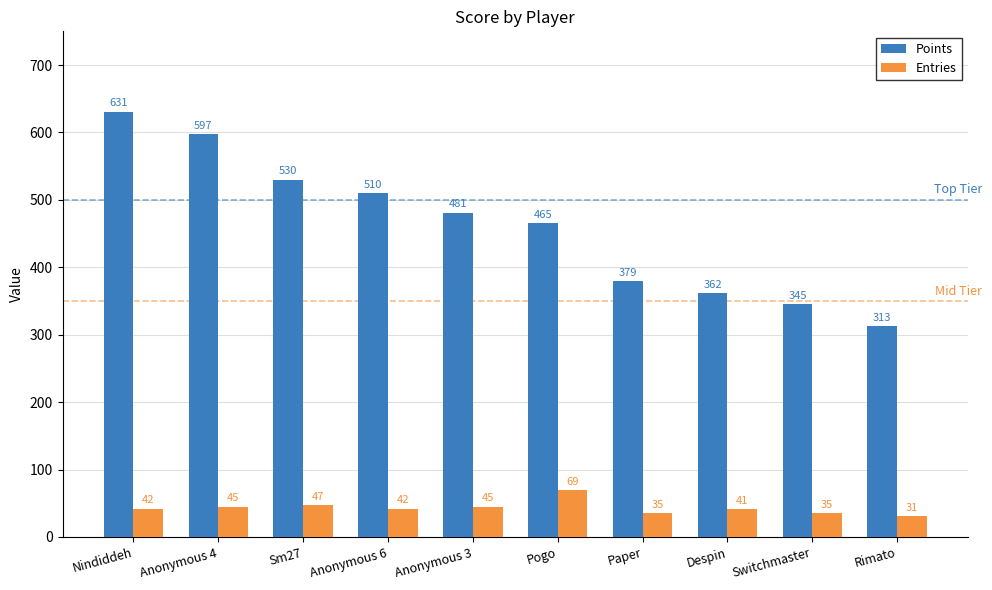

Where does the Points series first go above 481?

Nindiddeh